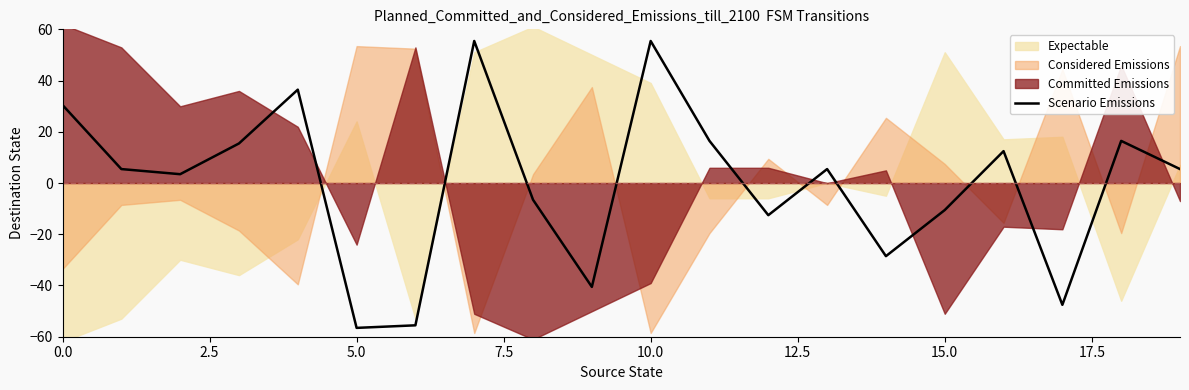

Is it true that Scenario Emissions equals -56.5 at 5.0?

True